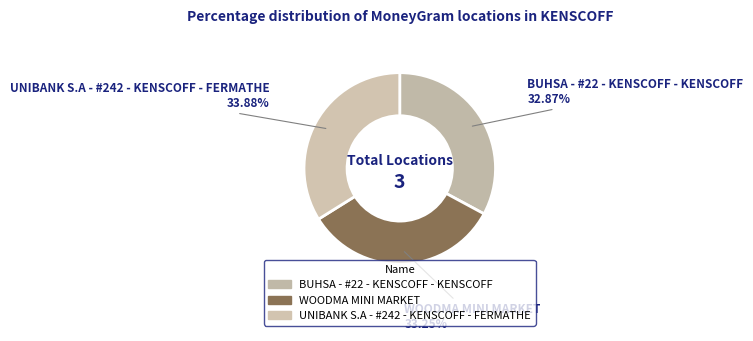

How many segments does this pie chart have?

3